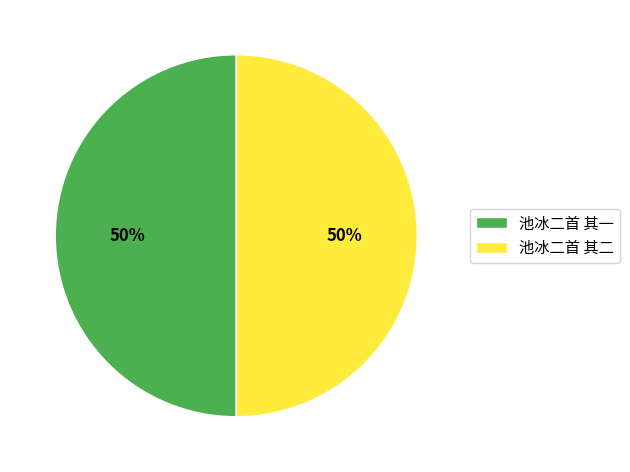

What is the ratio of the value at 池冰二首 其一 to the value at 池冰二首 其二?

1.0